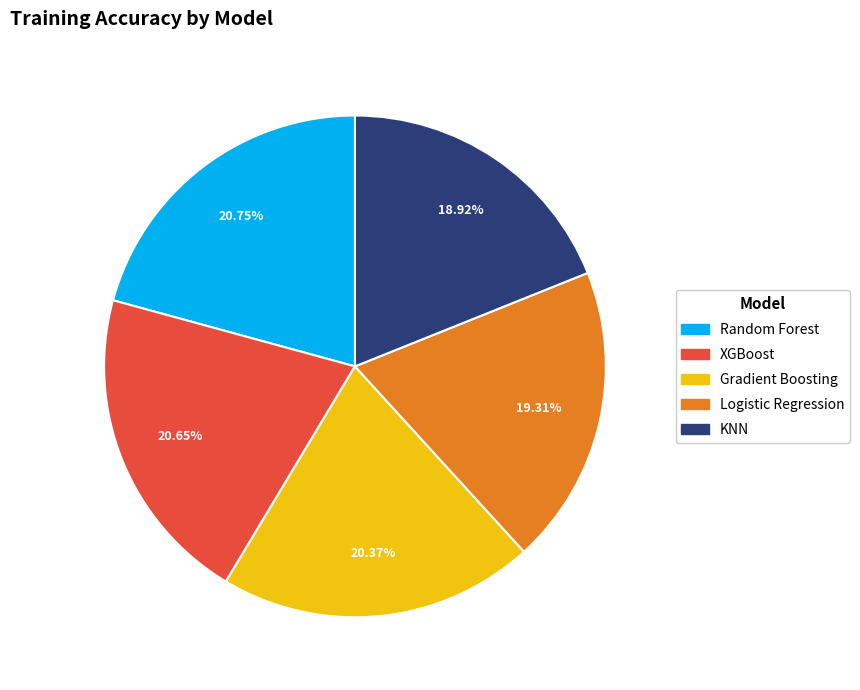

Does any single category account for the majority?

No